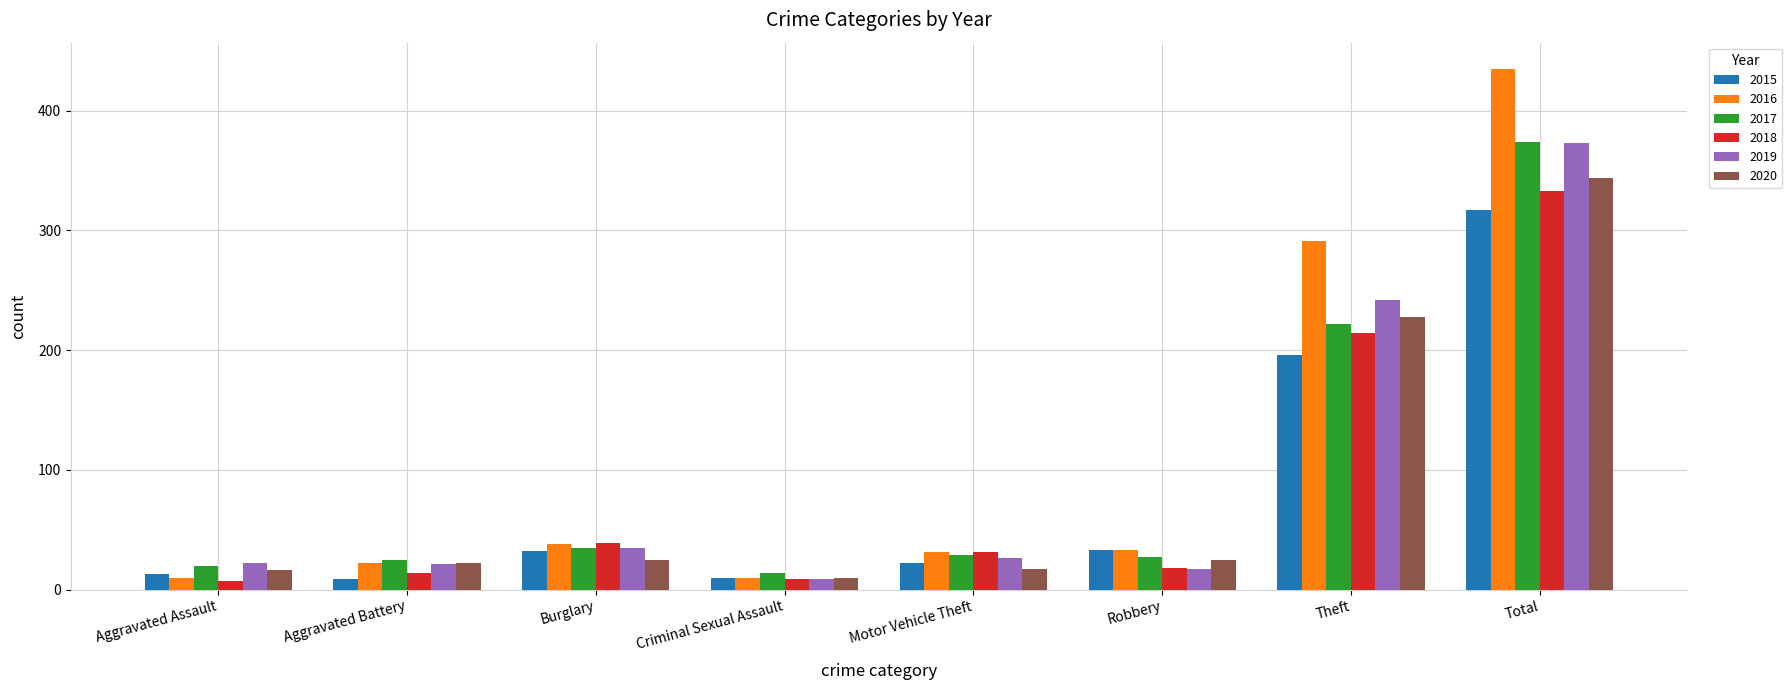

Which series has the largest range (max minus min)?

2016